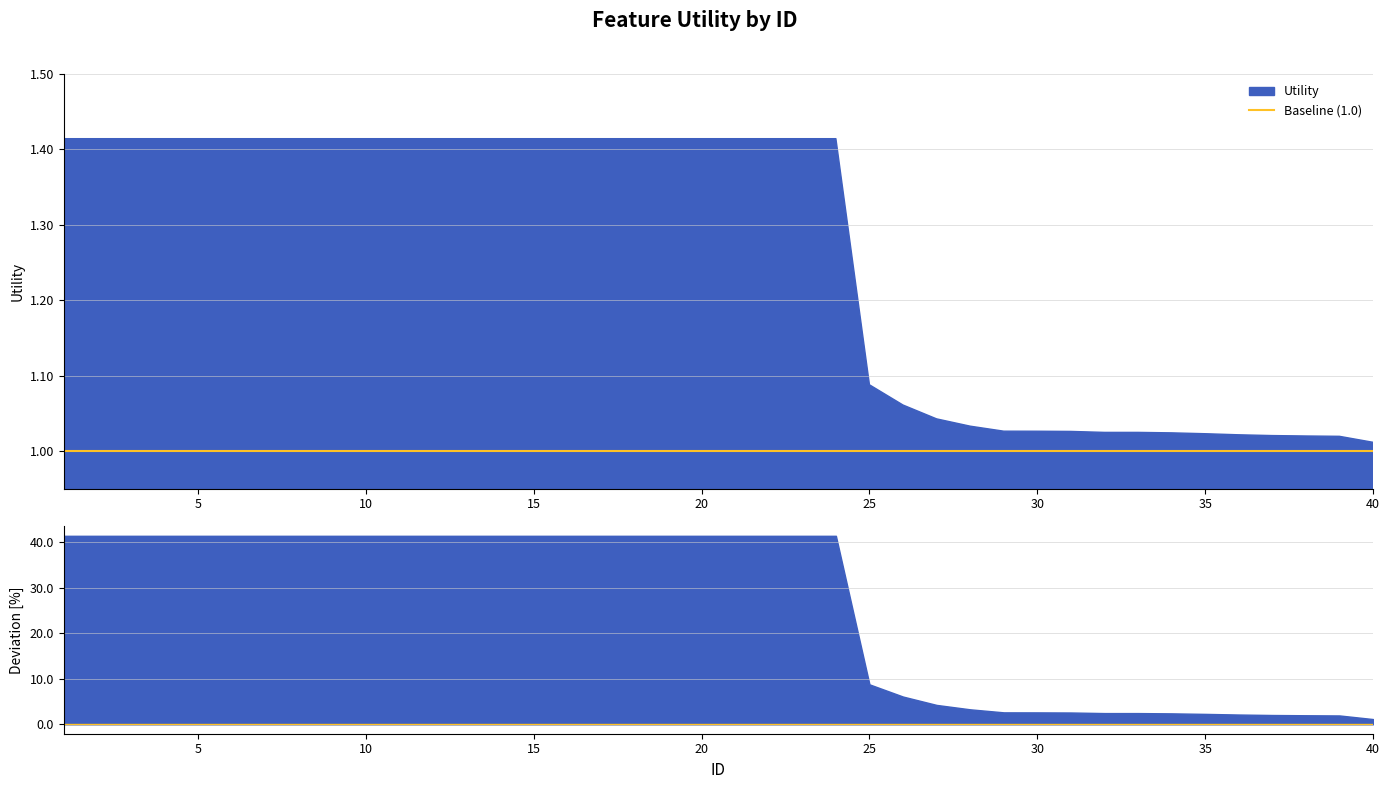

Which series has the largest range (max minus min)?

Baseline (1.0)